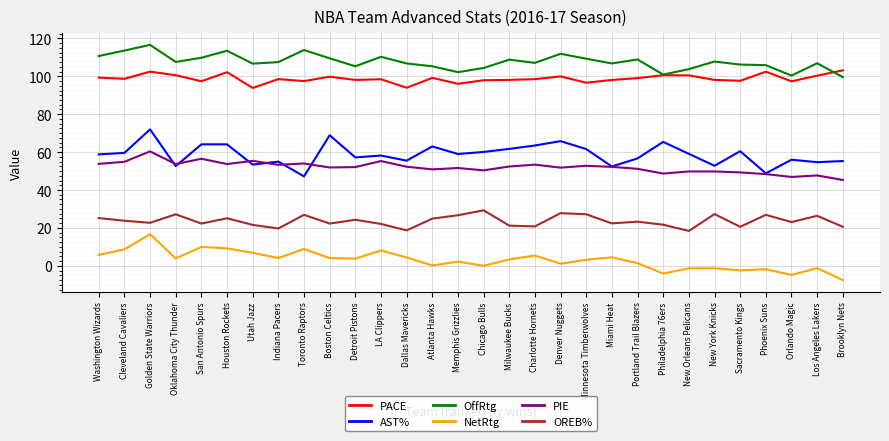

True or false: PACE and AST% intersect in this chart.

False